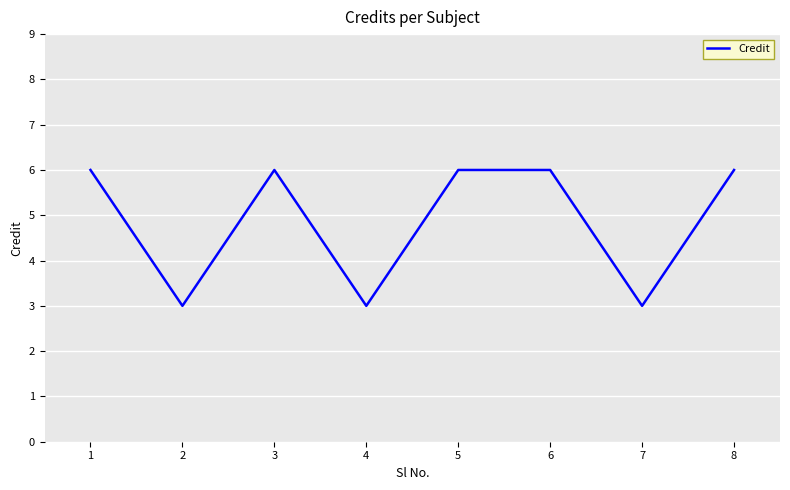

What is the difference between the maximum and minimum values?

3